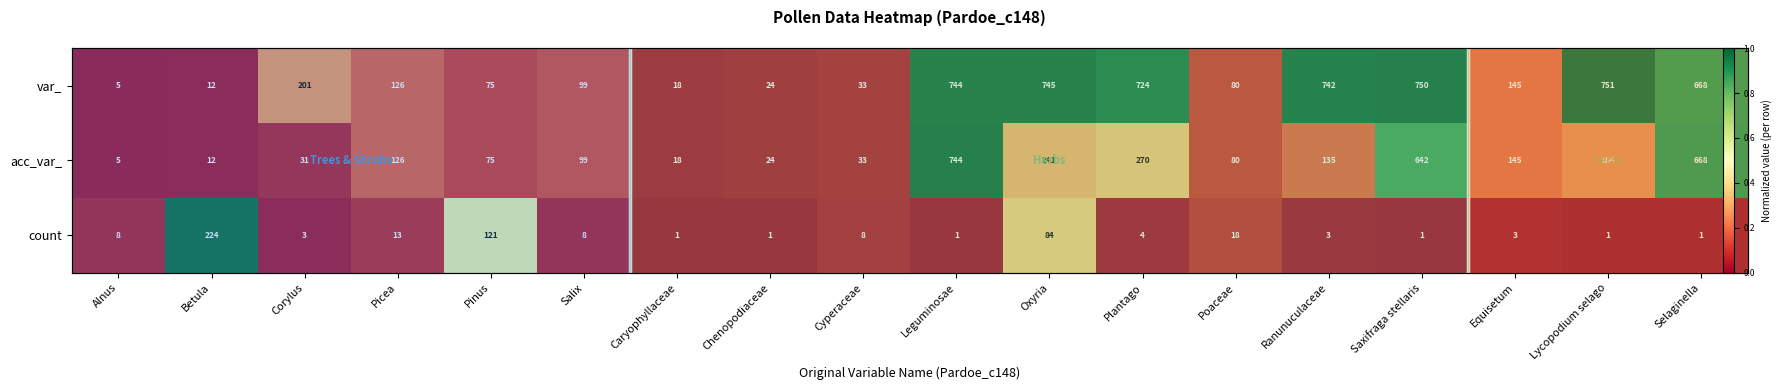

True or false: count has a value of 0.0 at Selaginella.

True